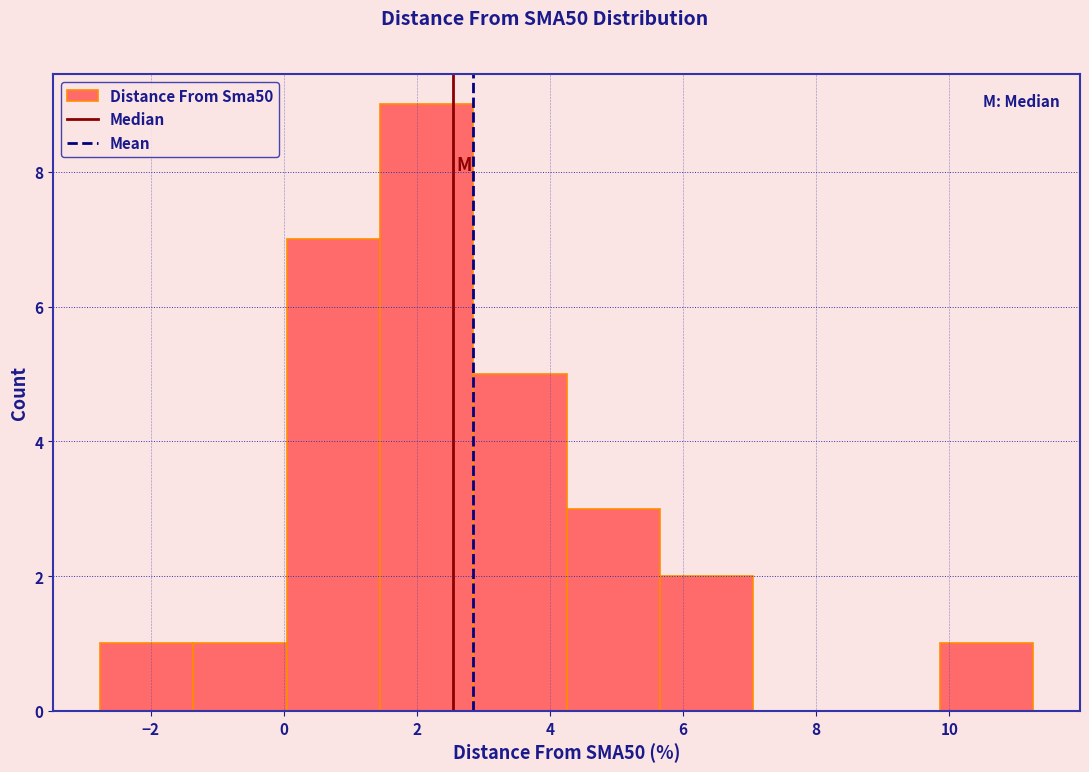

Reading left to right, transcribe this chart: for each bar, give the range it covers on the x-axis and its height. Neither the bar edges nor the heights are printed on the chart, so give them approximately, as read against the axes.

-2.8 to -1.4: 1
-1.4 to 0.0: 1
0.0 to 1.4: 7
1.4 to 2.8: 9
2.8 to 4.2: 5
4.2 to 5.6: 3
5.6 to 7.0: 2
7.0 to 8.4: 0
8.4 to 9.8: 0
9.8 to 11.2: 1